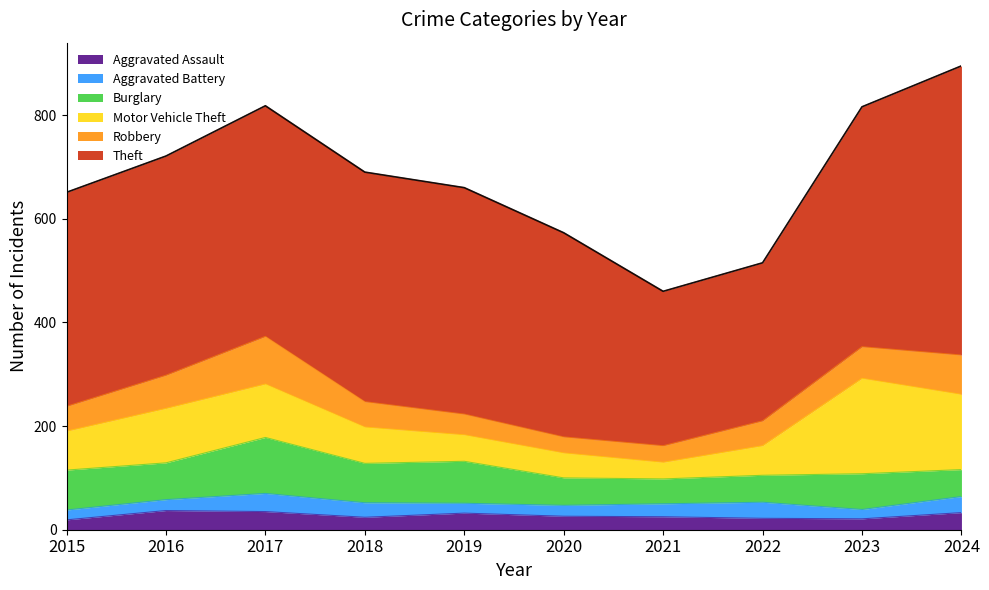

What is the difference between the second highest and second lowest values in the Aggravated Battery series?

12